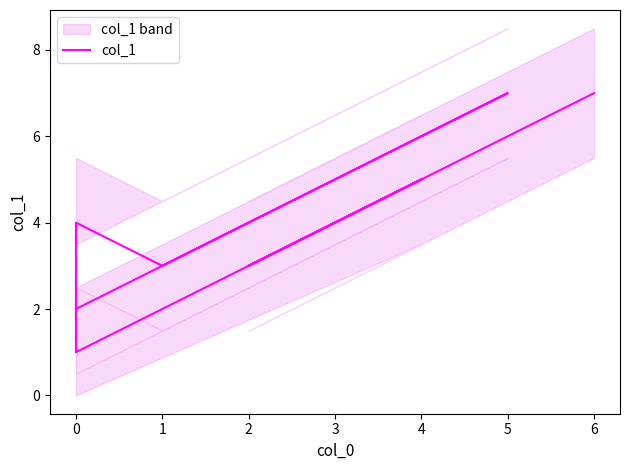

What is the change in value from 1 to 5?

+4